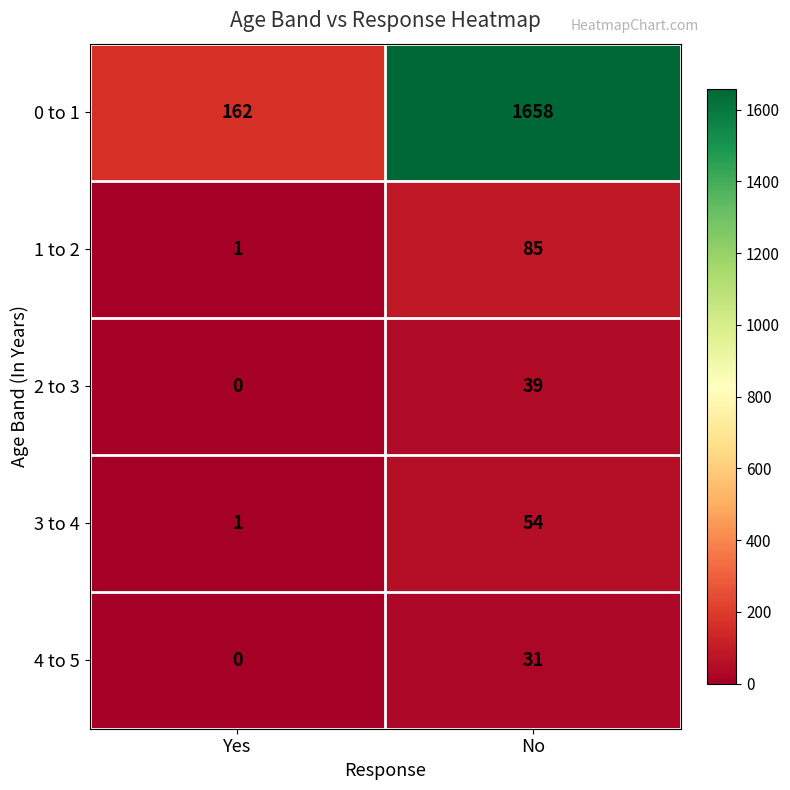

At how many categories does at least one series exceed 954?

1